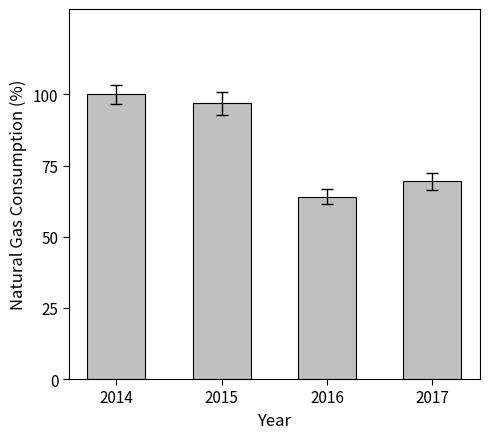

What is the maximum value shown in the chart?

100.0